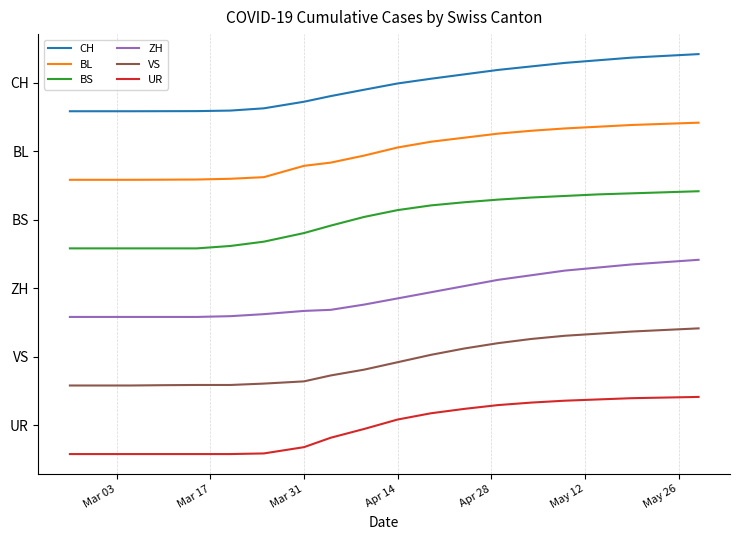

Does the chart have visible grid lines?

Yes